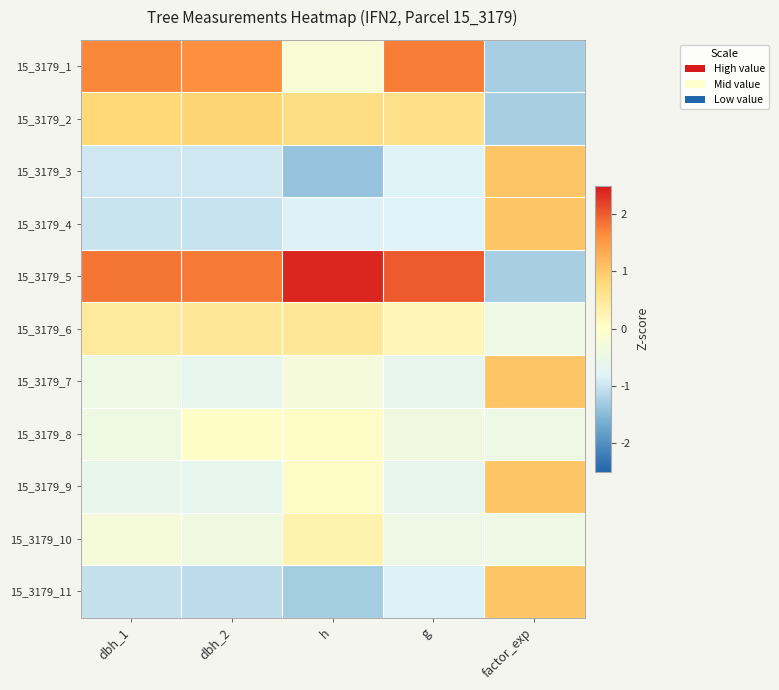

How many distinct data groups are displayed?

11